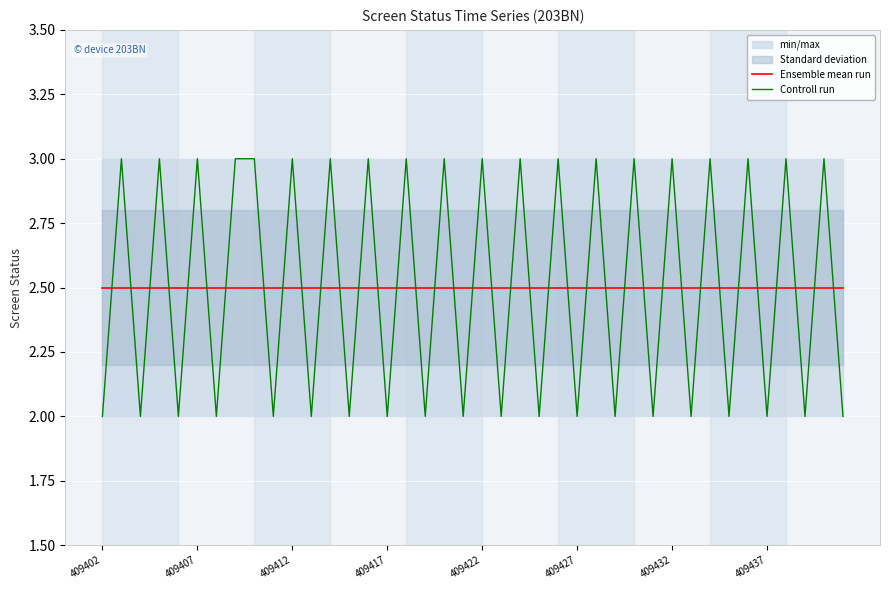

What is the value of the Ensemble mean run point at the 10th from the left?

2.5